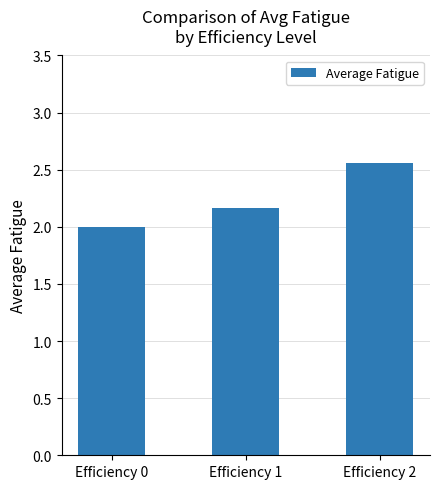

What is the smallest value displayed?

2.0